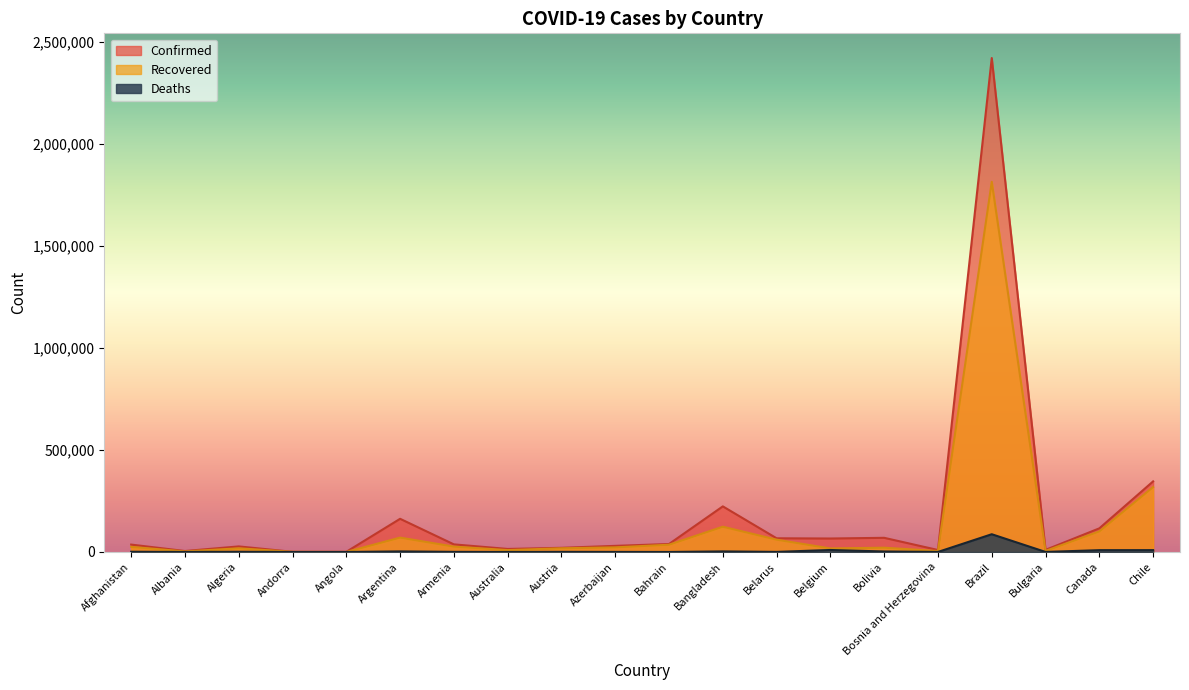

What is the maximum value for Recovered?

1812913